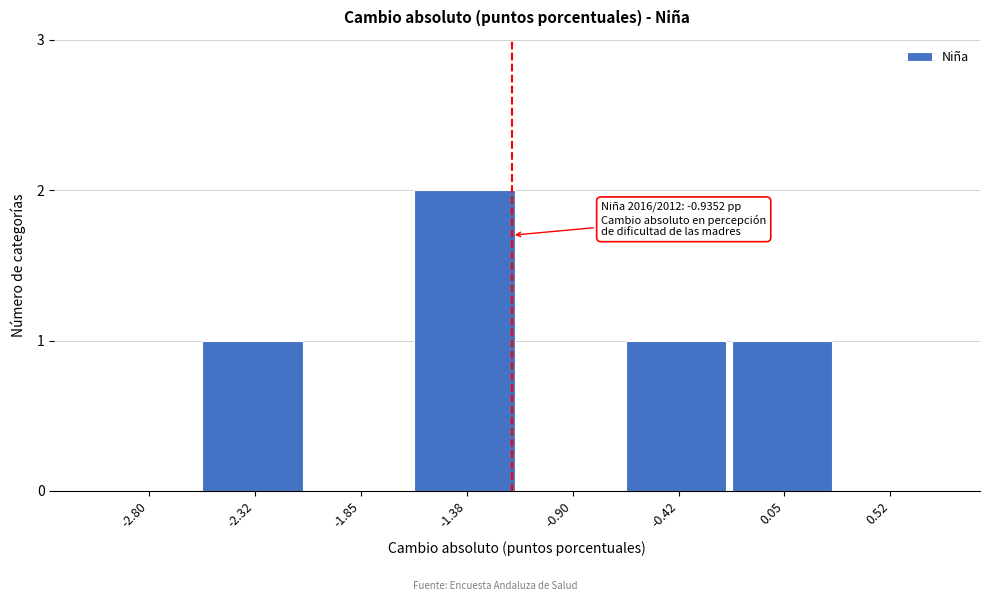

Reading left to right, list all the values displayed in this chart.

-2.80=0	-2.32=1	-1.85=0	-1.38=2	-0.90=0	-0.42=1	0.05=1	0.52=0